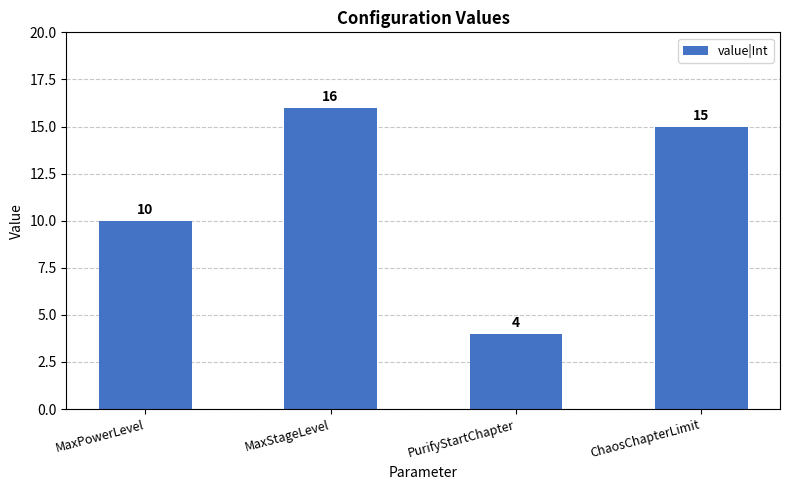

What is the approximate value at MaxPowerLevel, to the nearest 10?

10